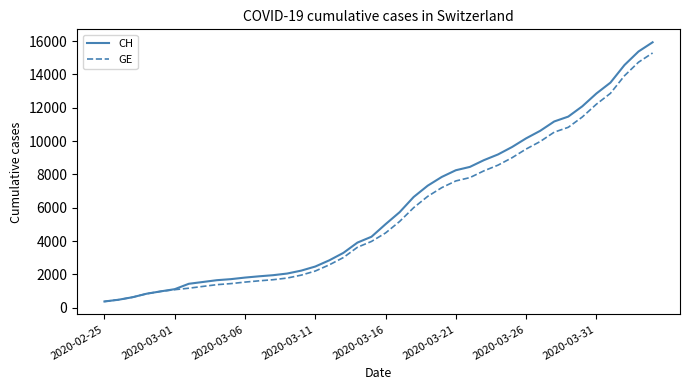

What is the maximum value for CH?

15926